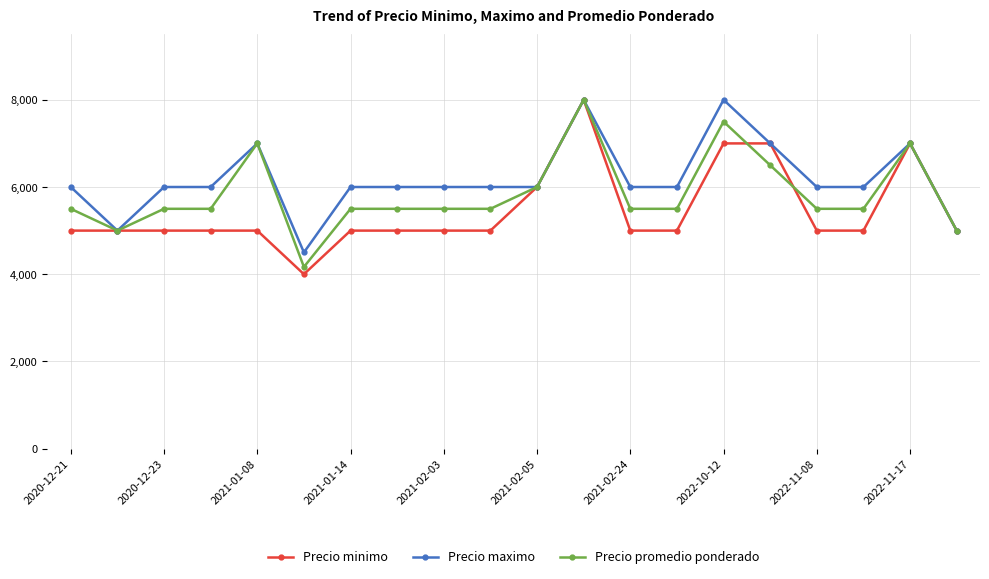

What is the lowest value of the Precio maximo series?

4500